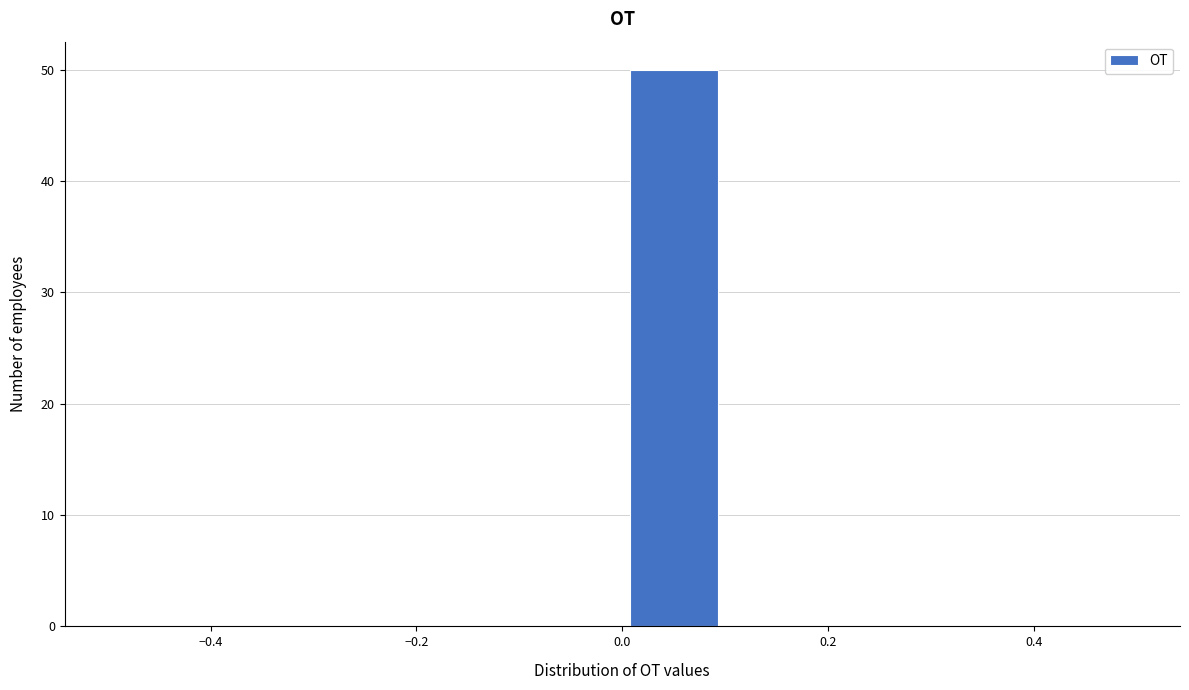

Reading left to right, transcribe this chart: for each bar, give the range it covers on the x-axis and its height. The values are not printed on the chart, so give them approximately, as read against the axis.

-0.5 to -0.4: 0
-0.4 to -0.3: 0
-0.3 to -0.2: 0
-0.2 to -0.1: 0
-0.1 to 0.0: 0
0.0 to 0.1: 50
0.1 to 0.2: 0
0.2 to 0.3: 0
0.3 to 0.4: 0
0.4 to 0.5: 0